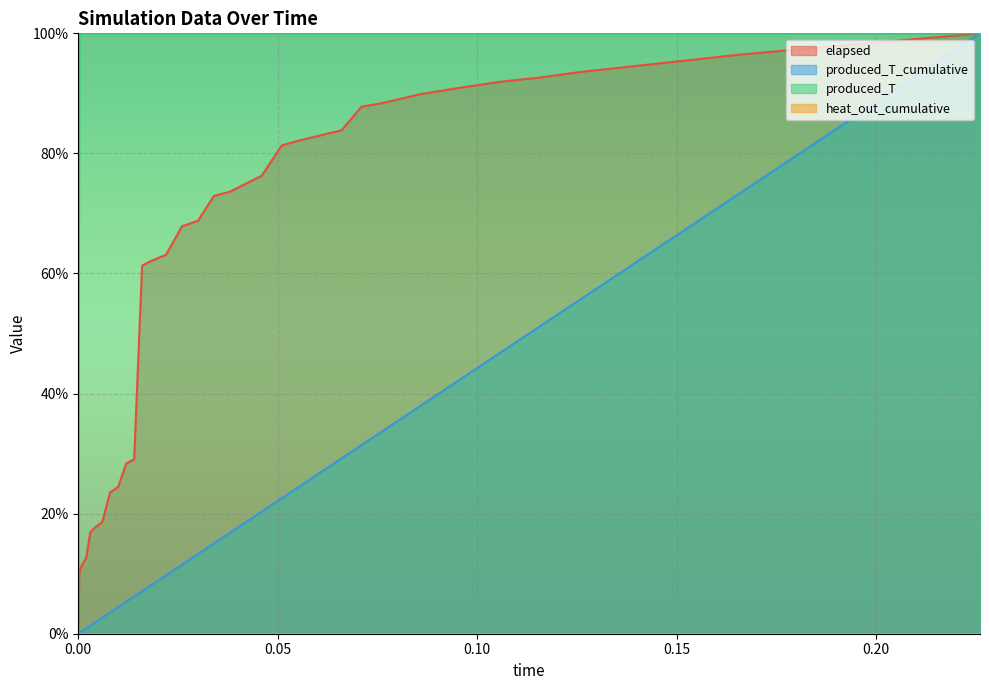

At which category is the sum across all series the highest?

0.226